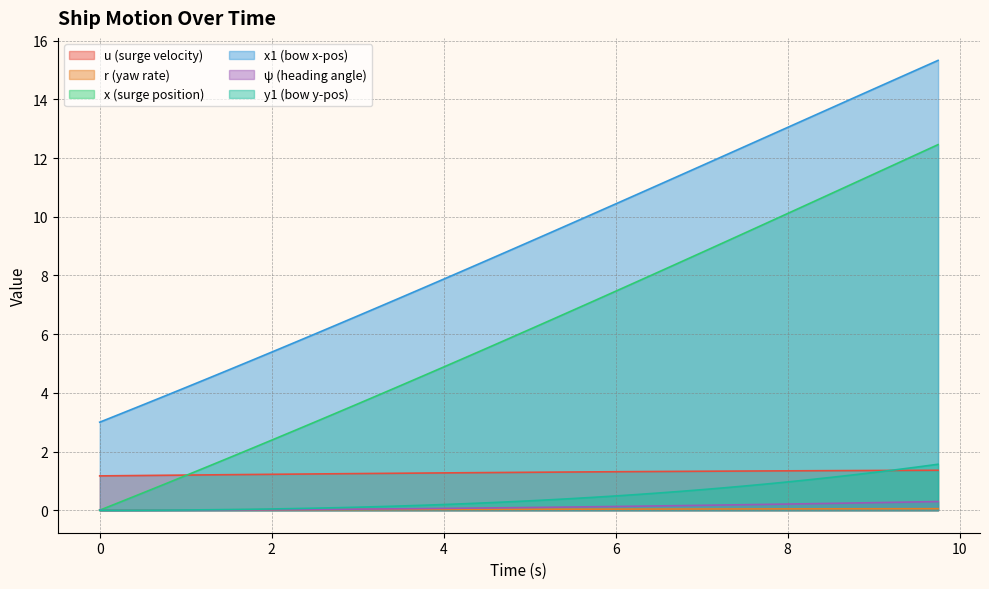

At which label does x reach its peak?

9.75